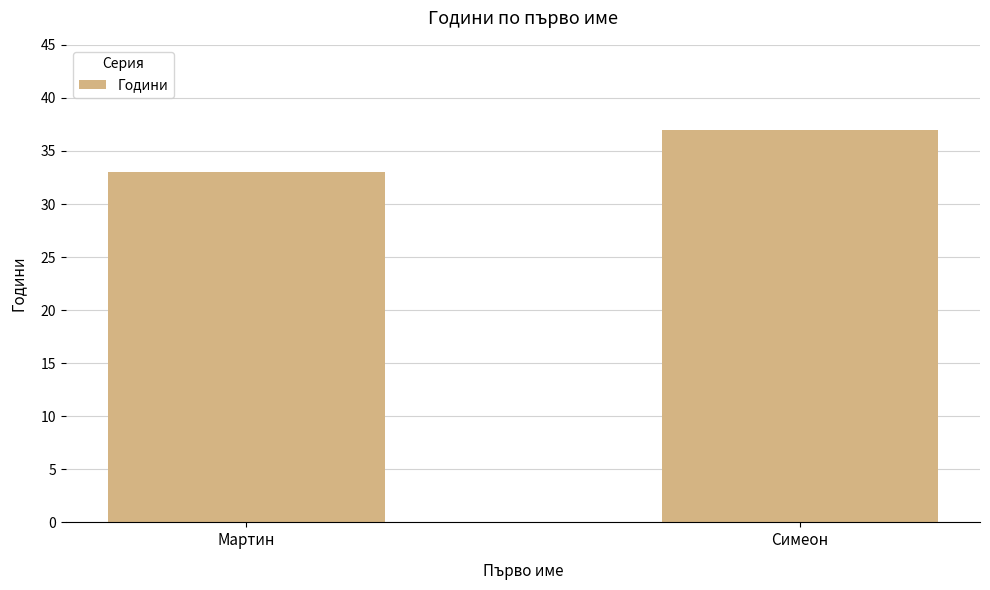

Between Симеон and Мартин, which is larger?

Симеон